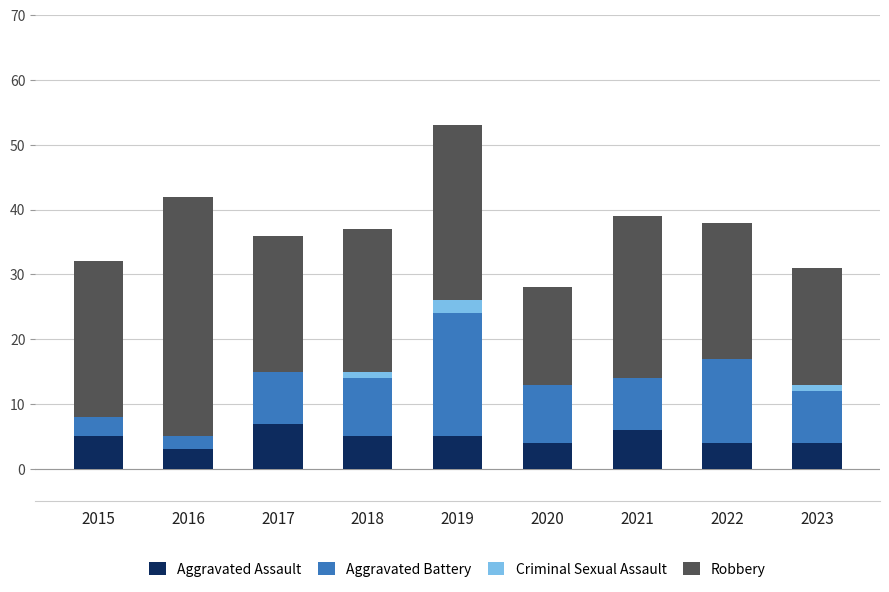

How many data points does each series have?

9